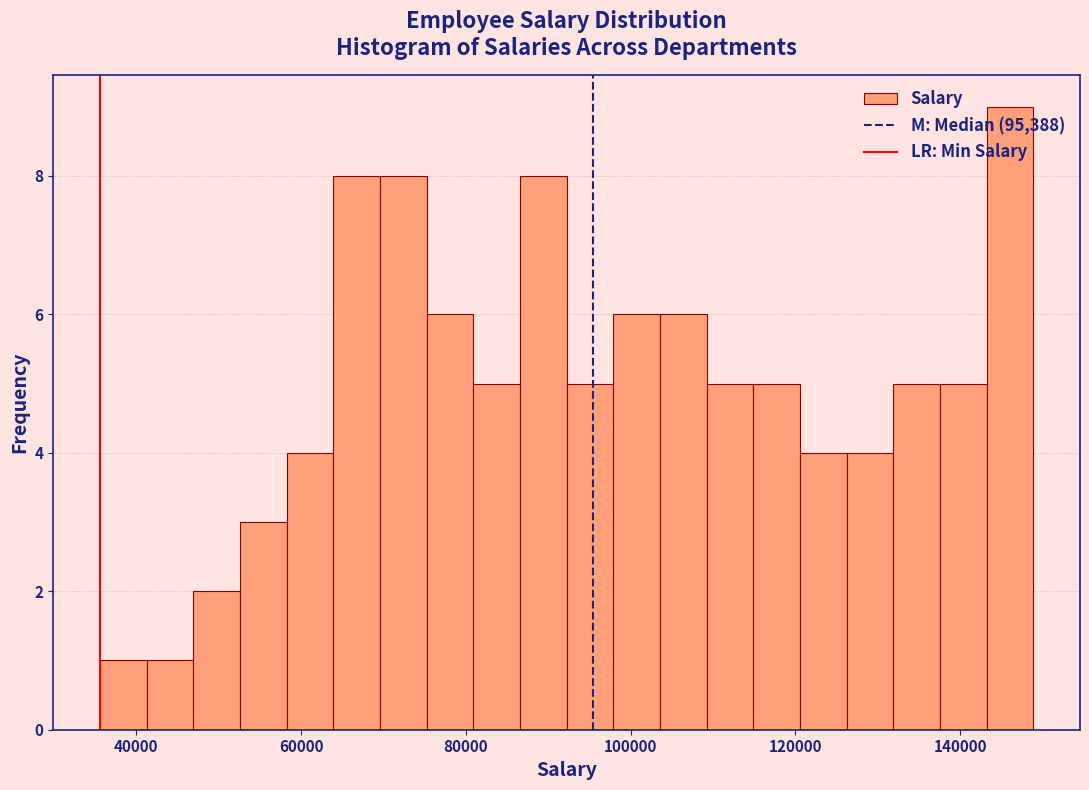

Around what value on the x-axis is the tallest bar? Give the approximate position of its centre, as read against the axis.

146000